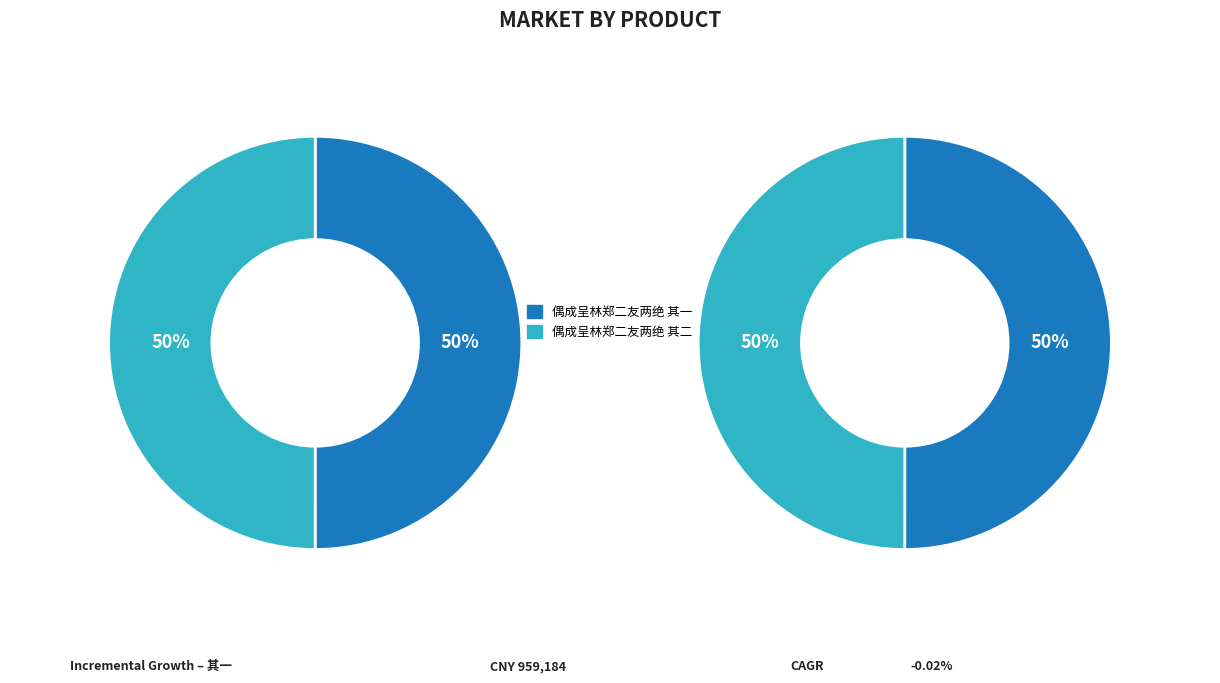

Which has a higher value, 偶成呈林郑二友两绝 其二 or 偶成呈林郑二友两绝 其一?

偶成呈林郑二友两绝 其一